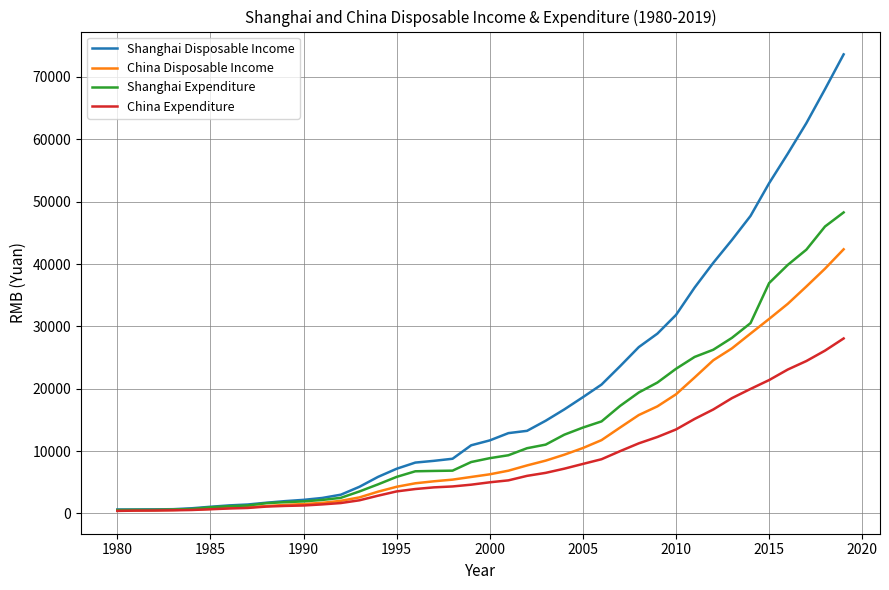

What is the maximum value for Shanghai Expenditure?

48272